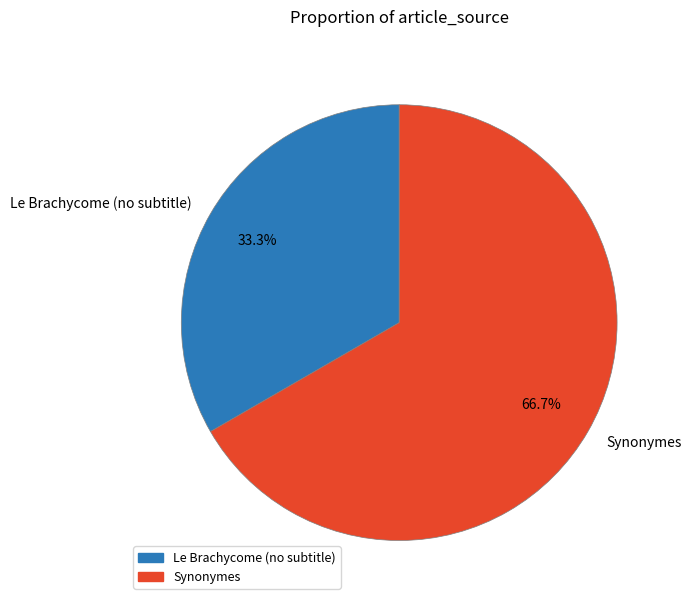

Which slice represents more than half of the pie?

Synonymes